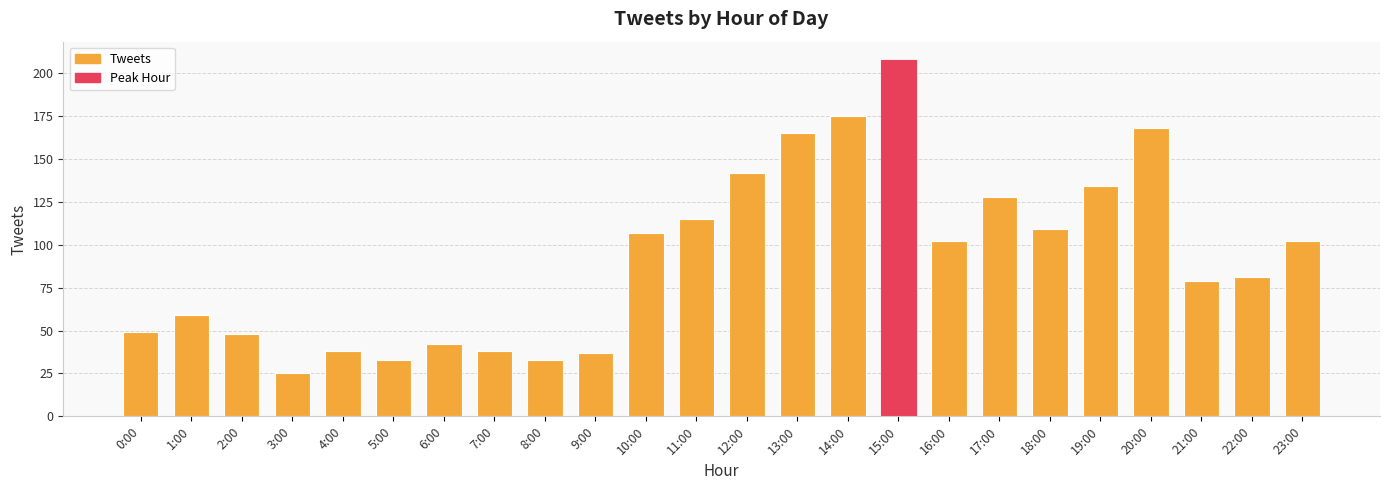

What is the value of the 5th bar from the left?

38